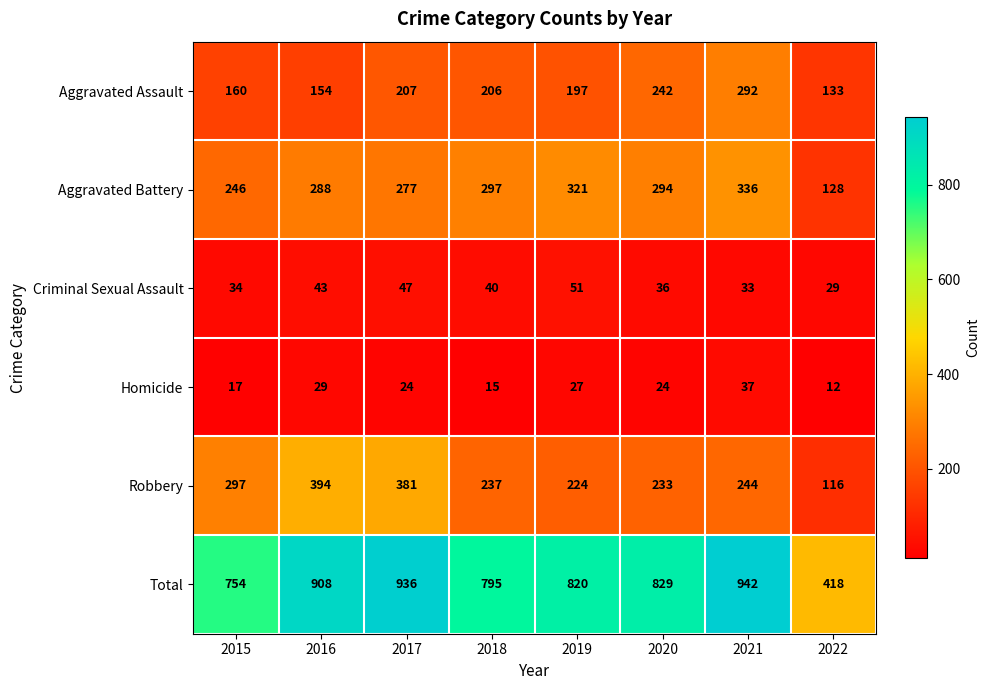

Count the number of data series in this chart.

6